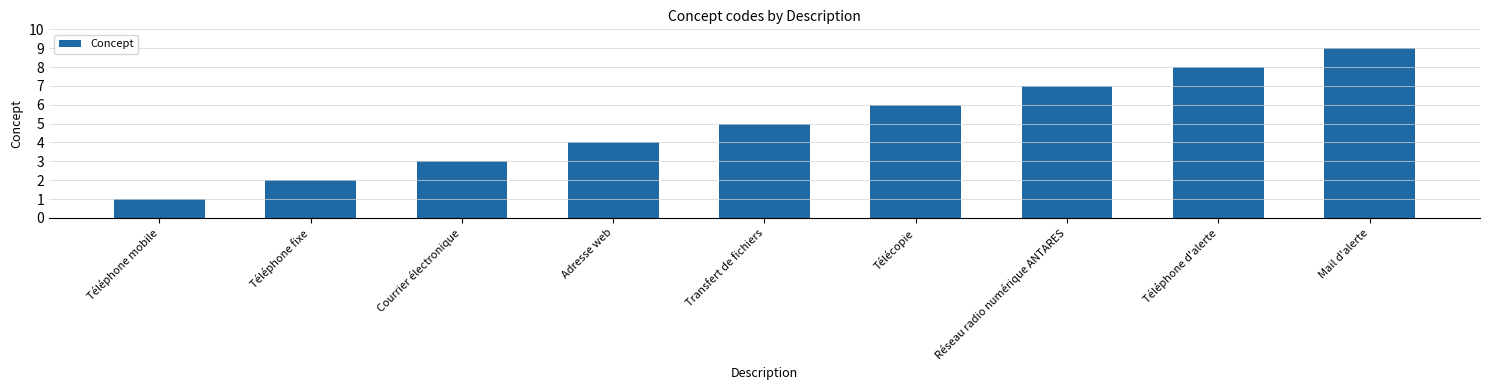

The value at Adresse web is 1. True or false?

False